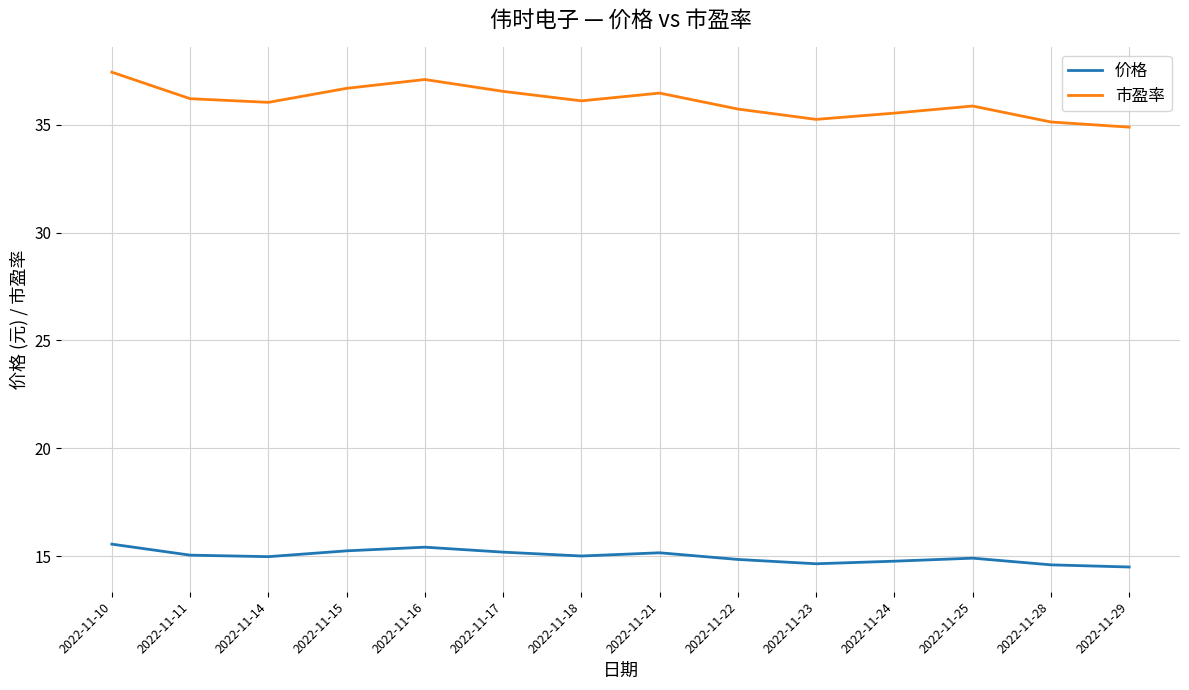

Where does the 价格 series first go above 15?

2022-11-10